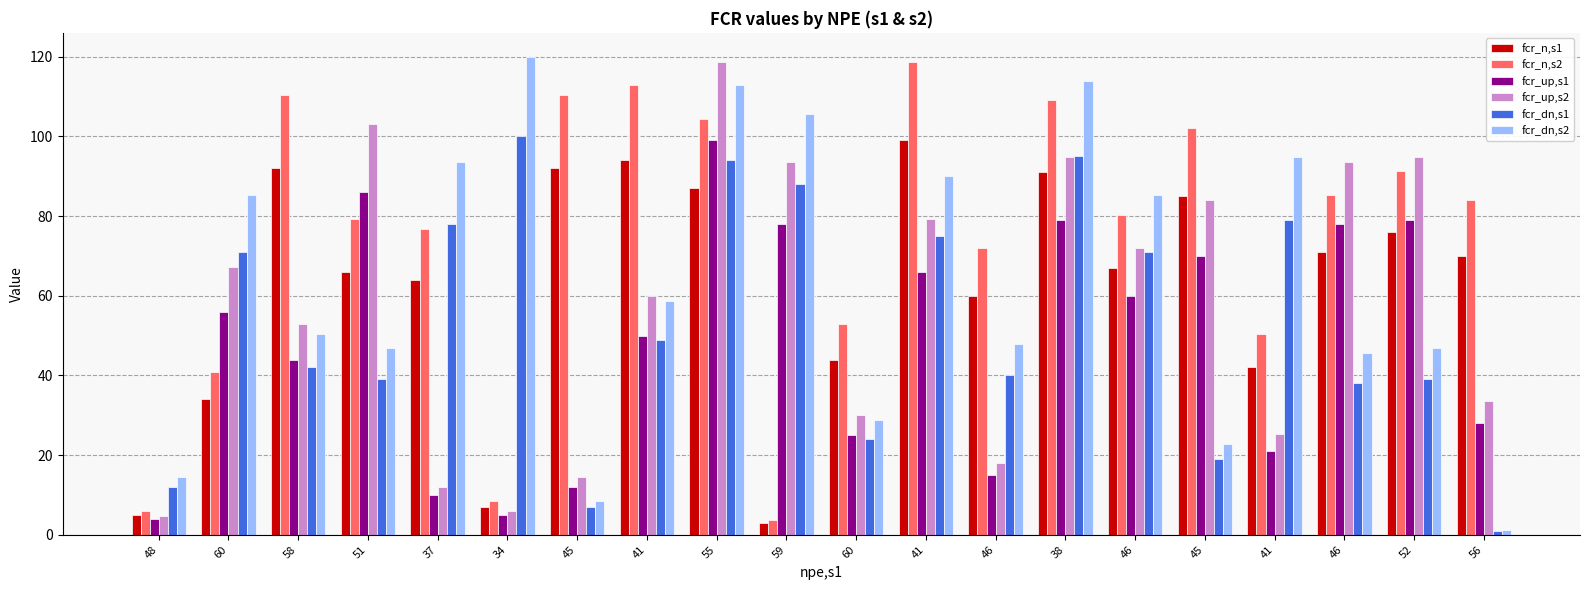

Count the number of categories in the chart.

20